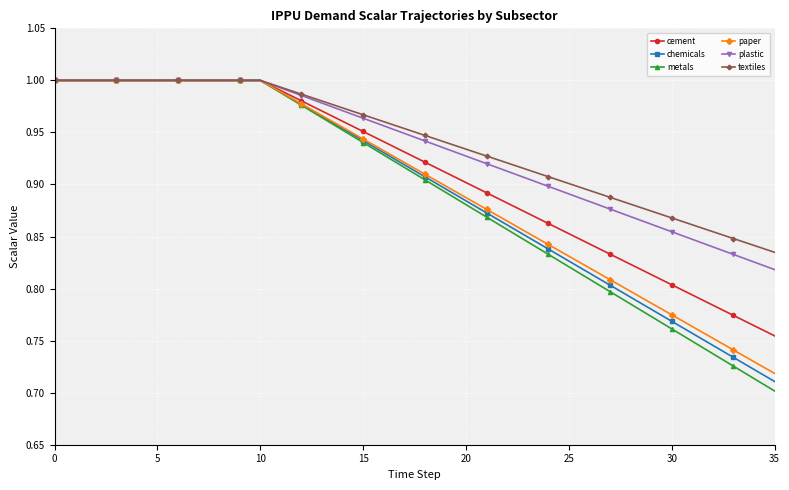

Which series has the largest range (max minus min)?

metals